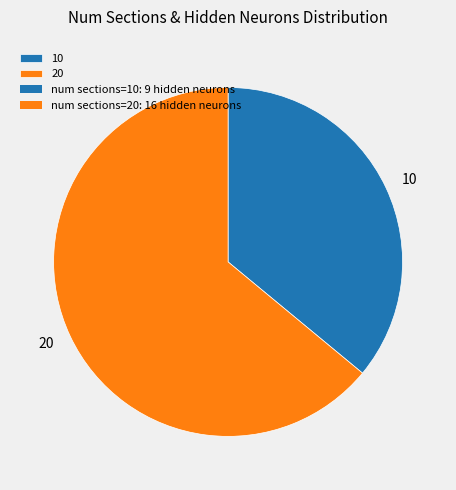

What is the smallest slice in the pie chart?

10